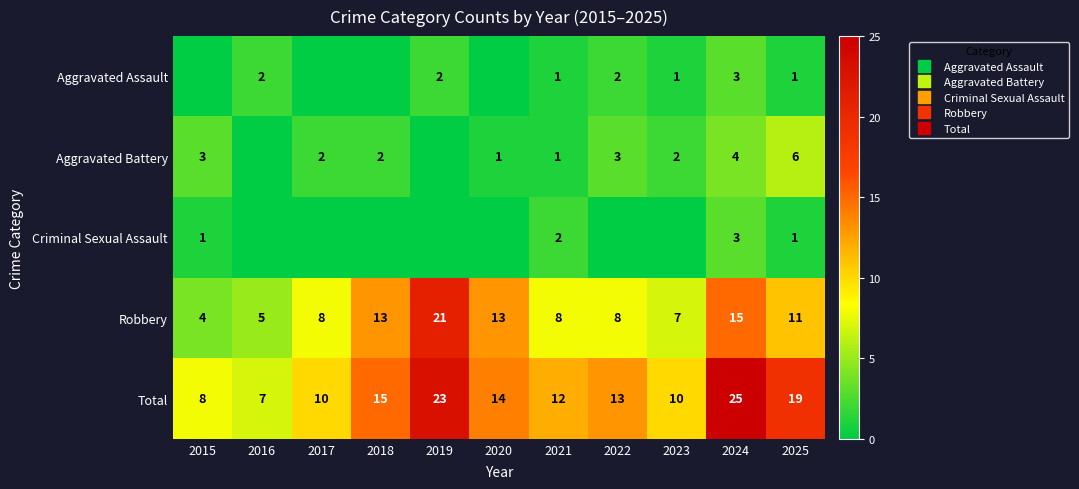

Which has a higher value, 2022 or 2018?

2022